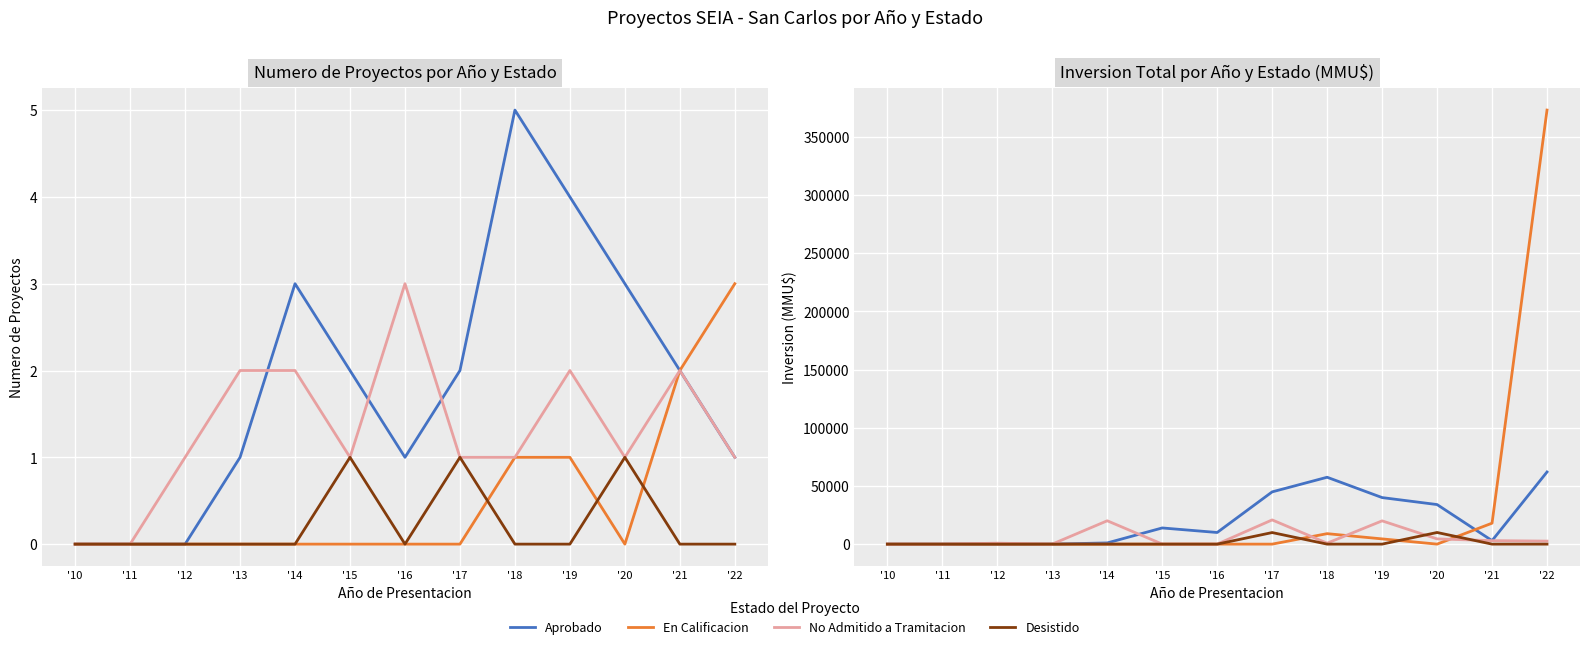

At how many categories does at least one series exceed 296199?

1